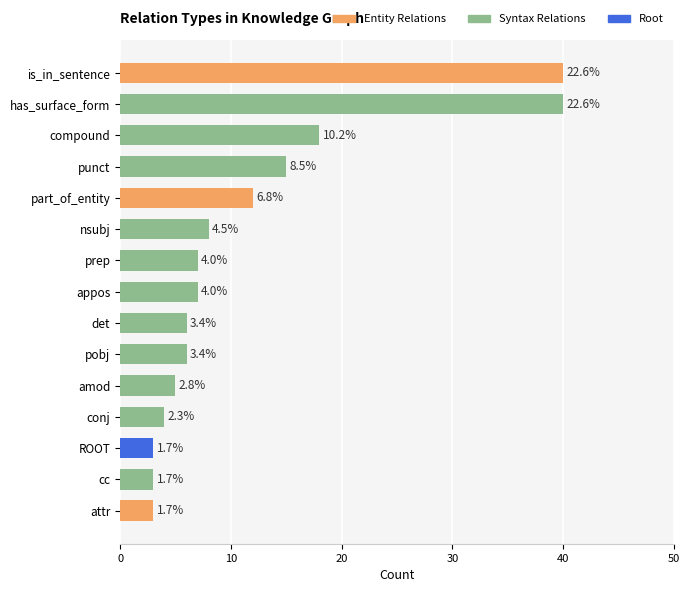

Where is the data nearest to the value 21?

compound